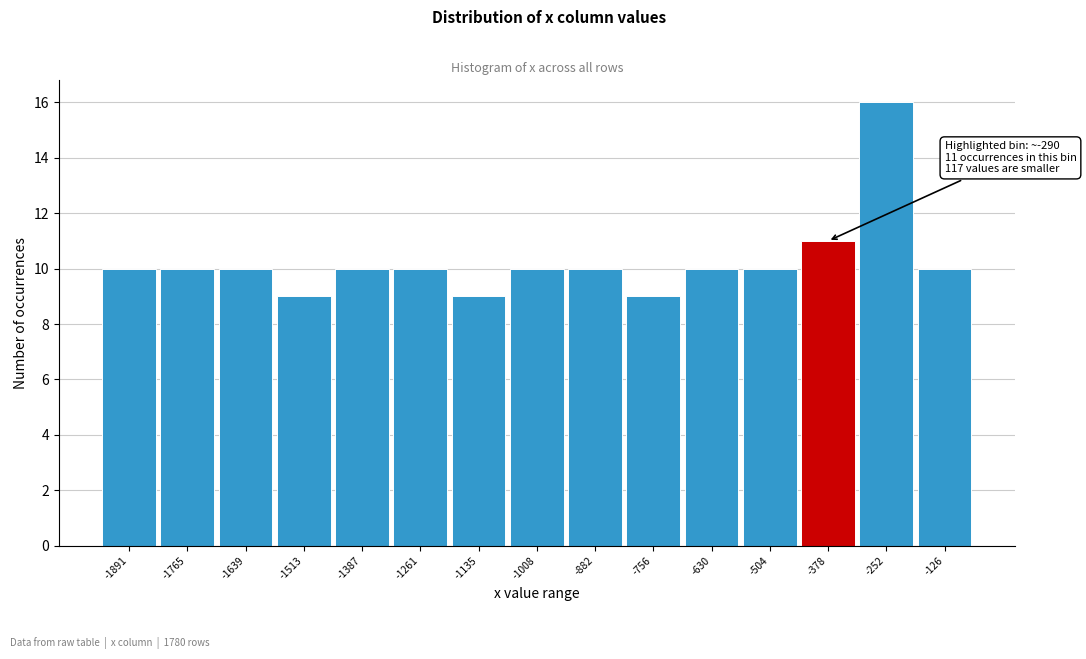

Reading left to right, list all the values displayed in this chart.

10	10	10	9	10	10	9	10	10	9	10	10	11	16	10